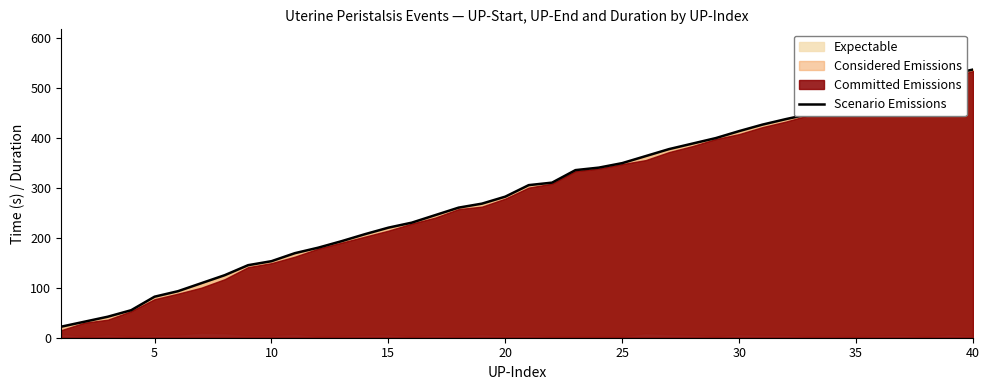

What is the highest value of the Expectable series?

536